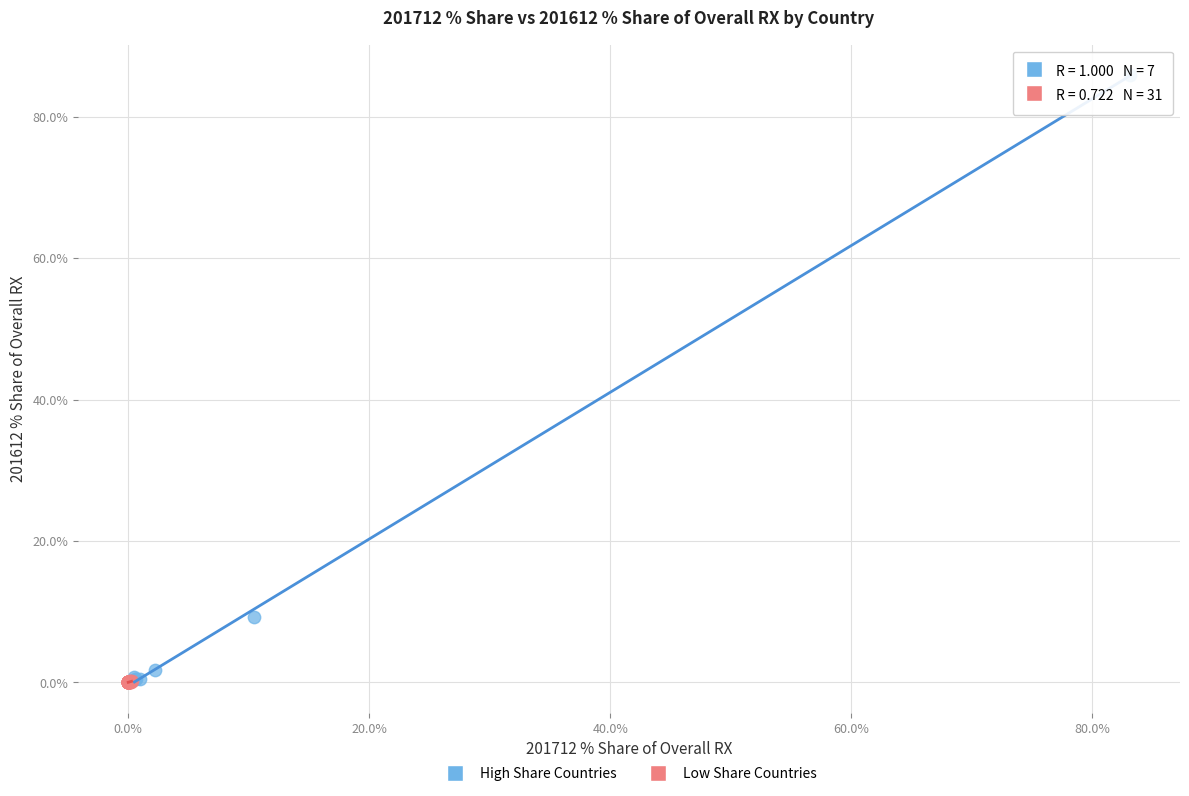

Which series contains the highest Y value?

High Share Countries